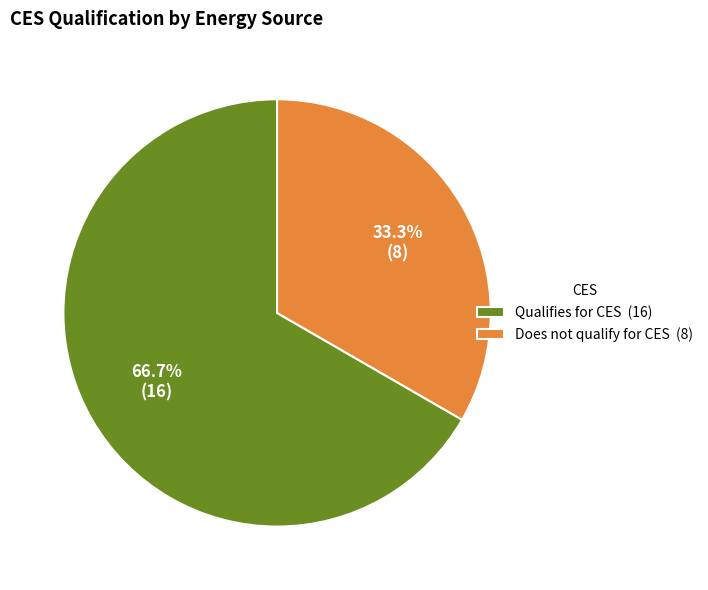

What is the ratio of the value at Does not qualify for CES (8) to the value at Qualifies for CES (16)?

0.5